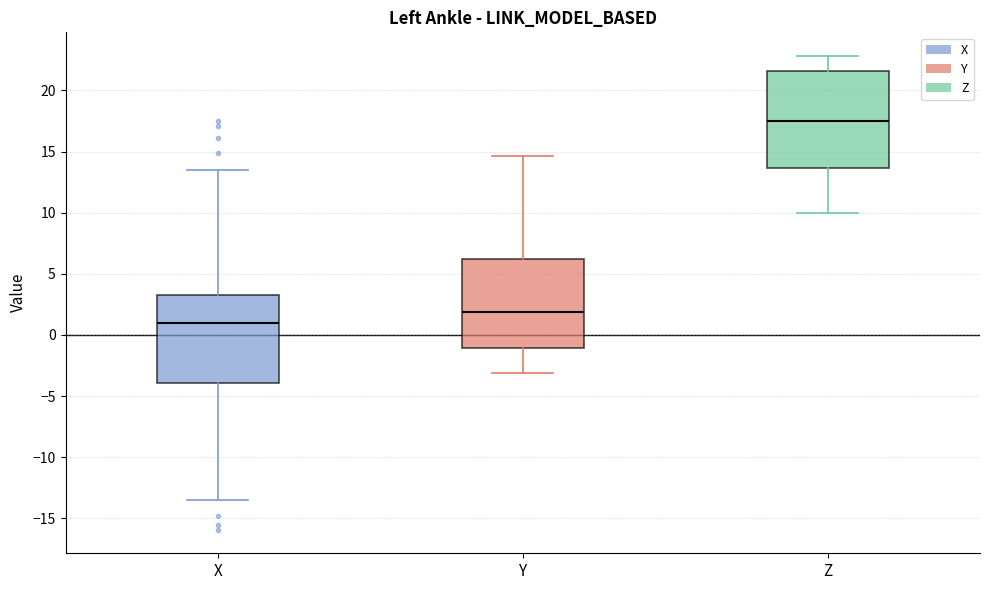

Which box's median line is the lowest?

X